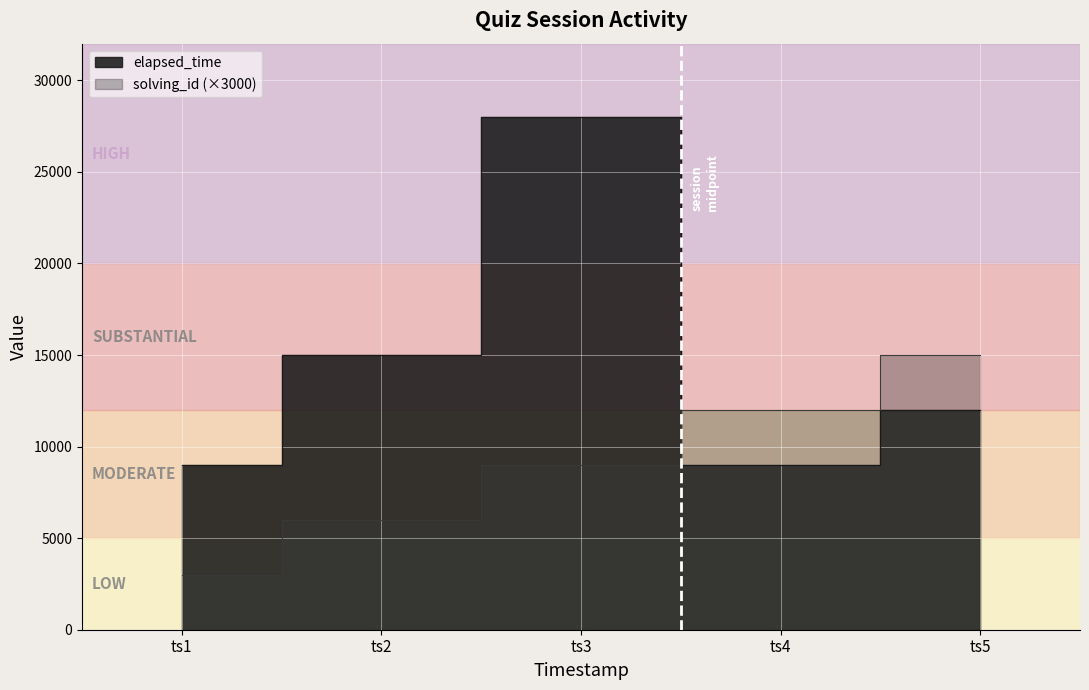

Which series ends up on top after the final intersection of solving_id and elapsed_time?

solving_id